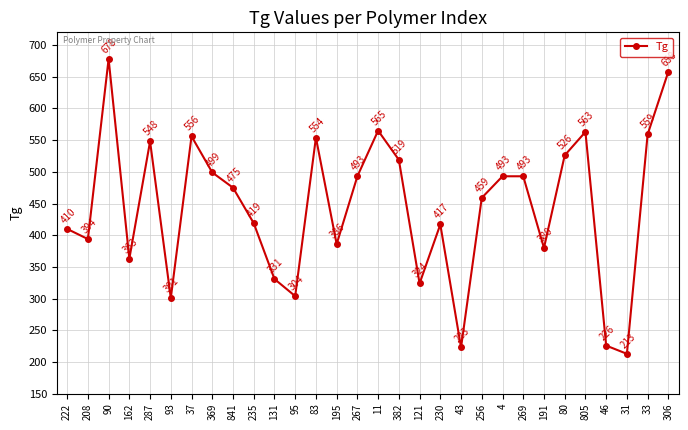

How many interior local valleys (lower than both neighbors) does the data have?

9